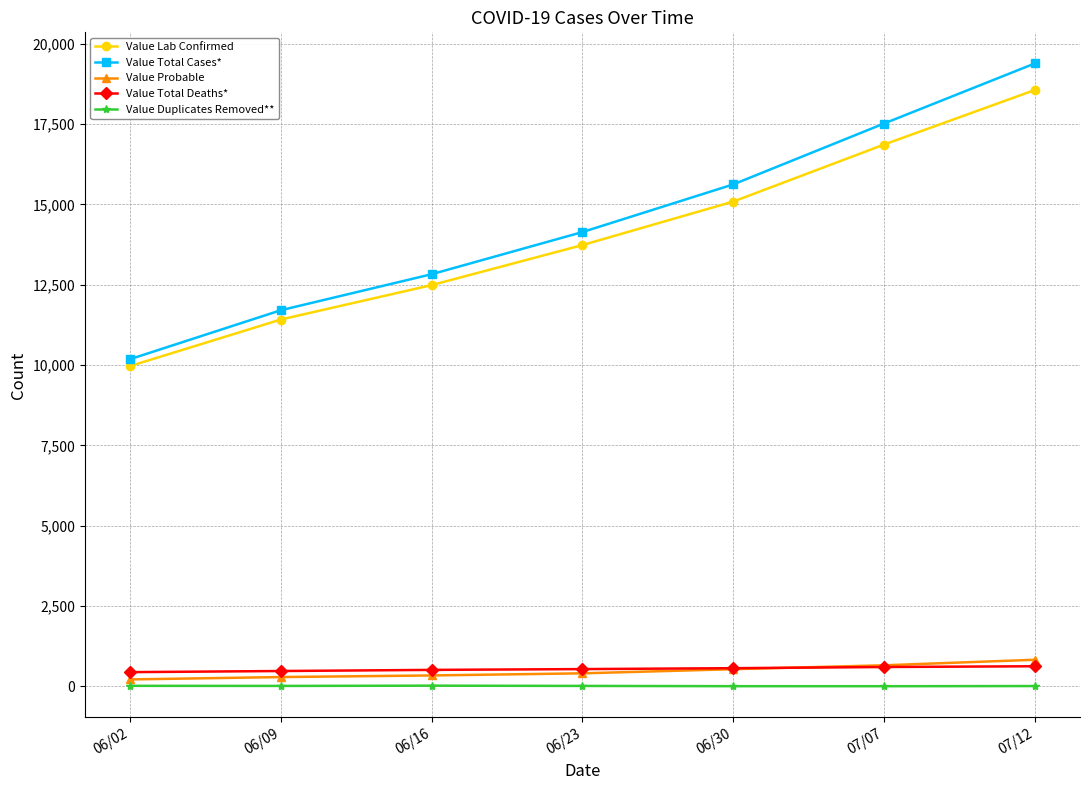

Which series has the largest range (max minus min)?

Value Total Cases*